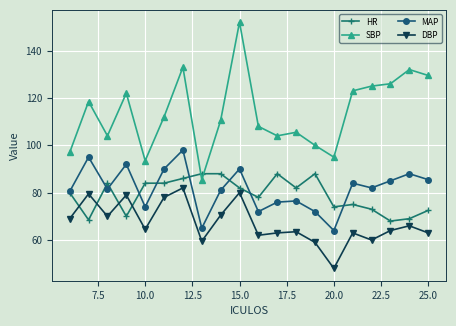

Which series has the largest total across all categories?

SBP